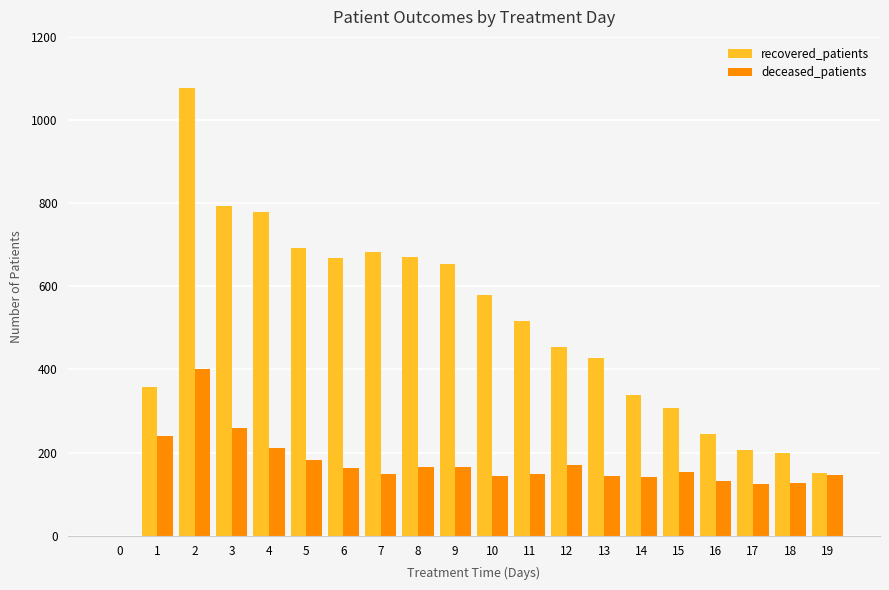

The value of recovered_patients at 18 is 200. True or false?

True